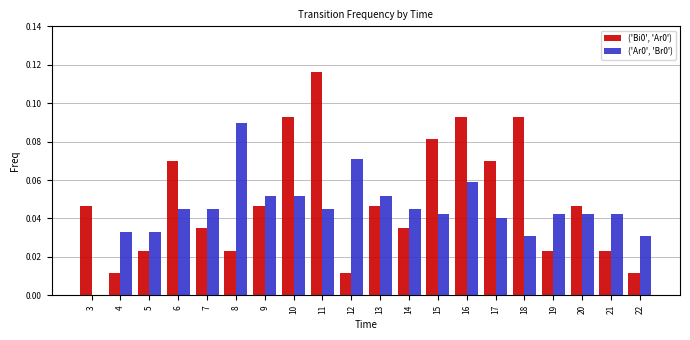

Is the value of ('Ar0', 'Br0') at 13 greater than the value of ('Bi0', 'Ar0') at 22?

Yes